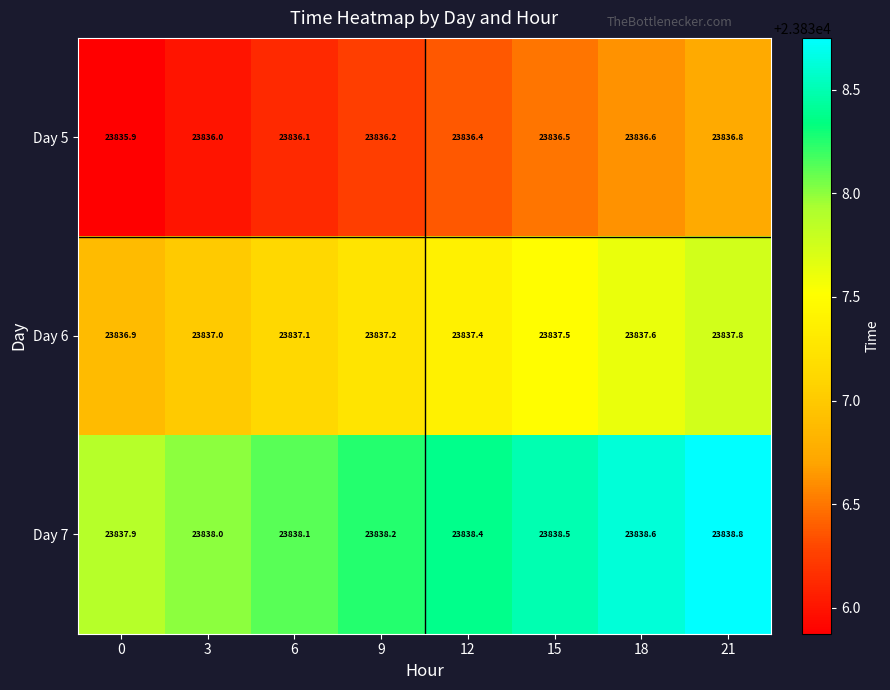

What is the difference between the highest and lowest values at 0?

2.0